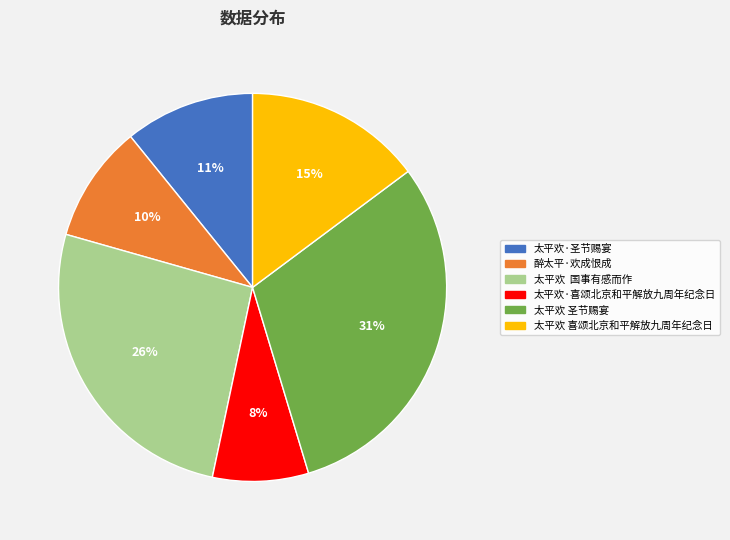

True or false: 醉太平·欢成恨成 accounts for 1% of the total.

False